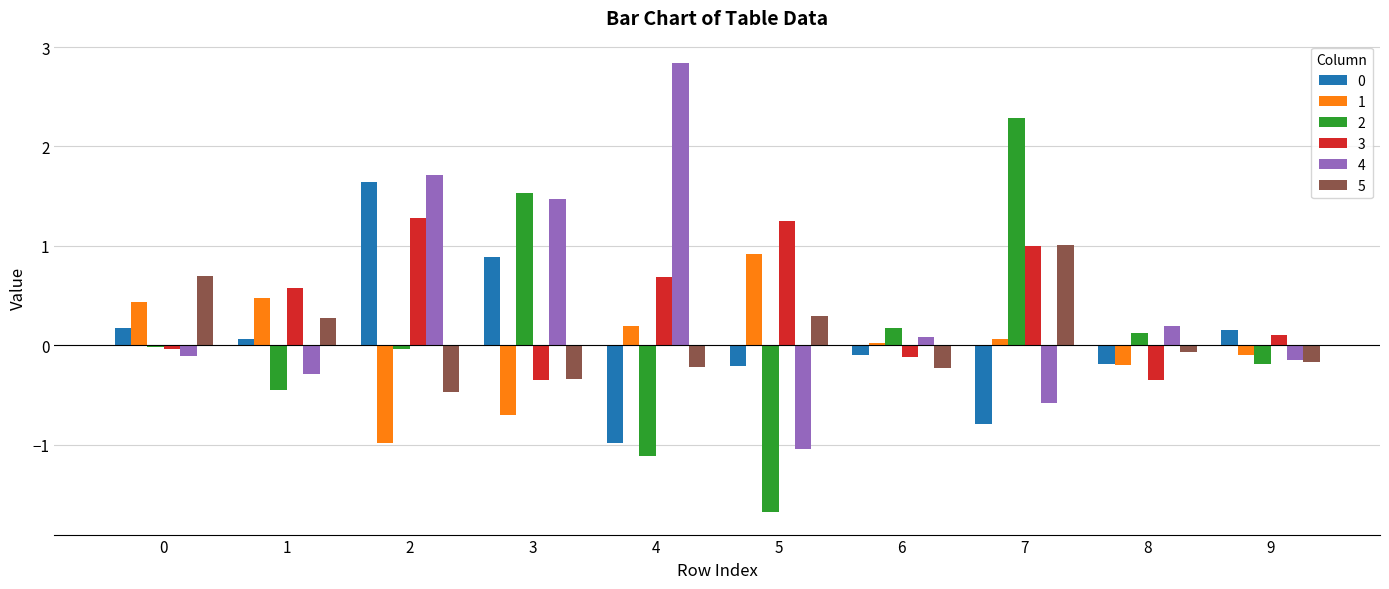

At how many categories does at least one series exceed 1?

5